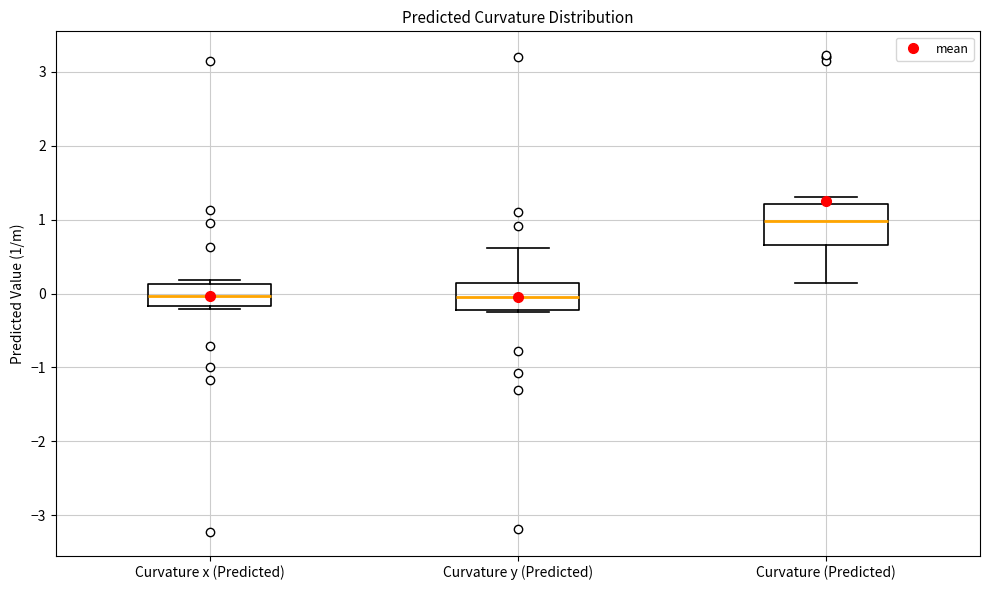

Which box is the tallest, from its lower edge to its upper edge?

Curvature (Predicted)